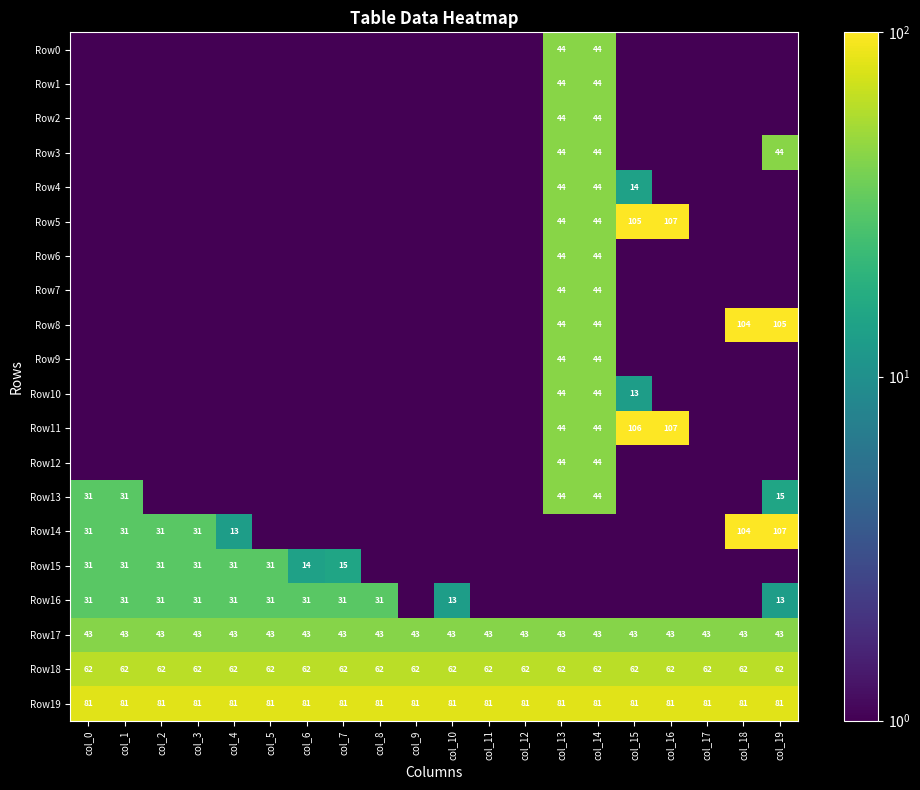

True or false: Row16 has a value of 11.3 at col_8.

False